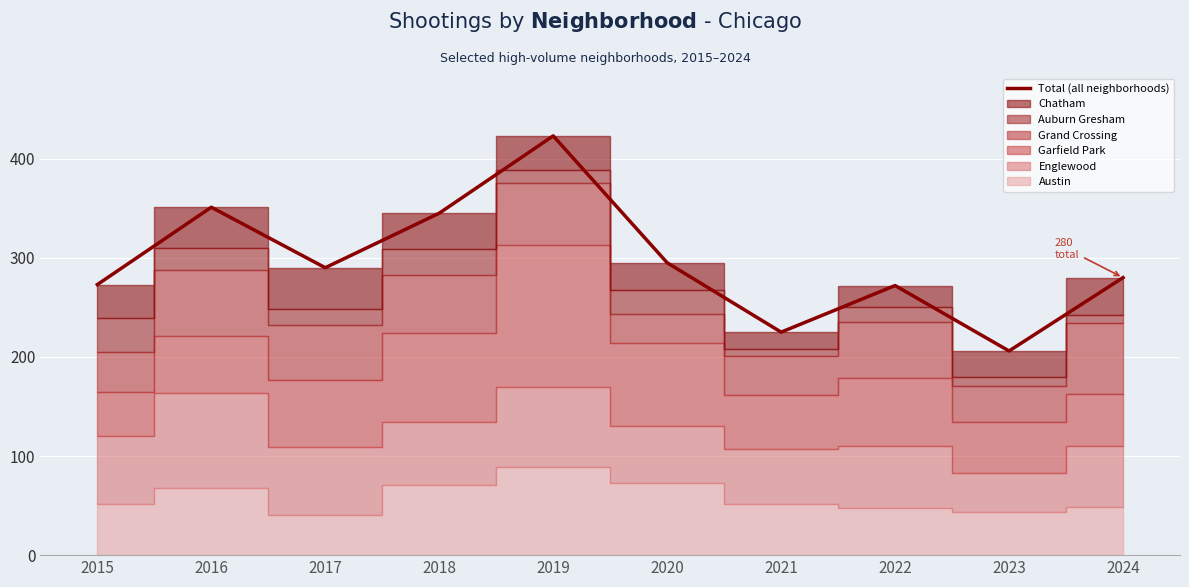

At which label does the data first exceed 290?

2016